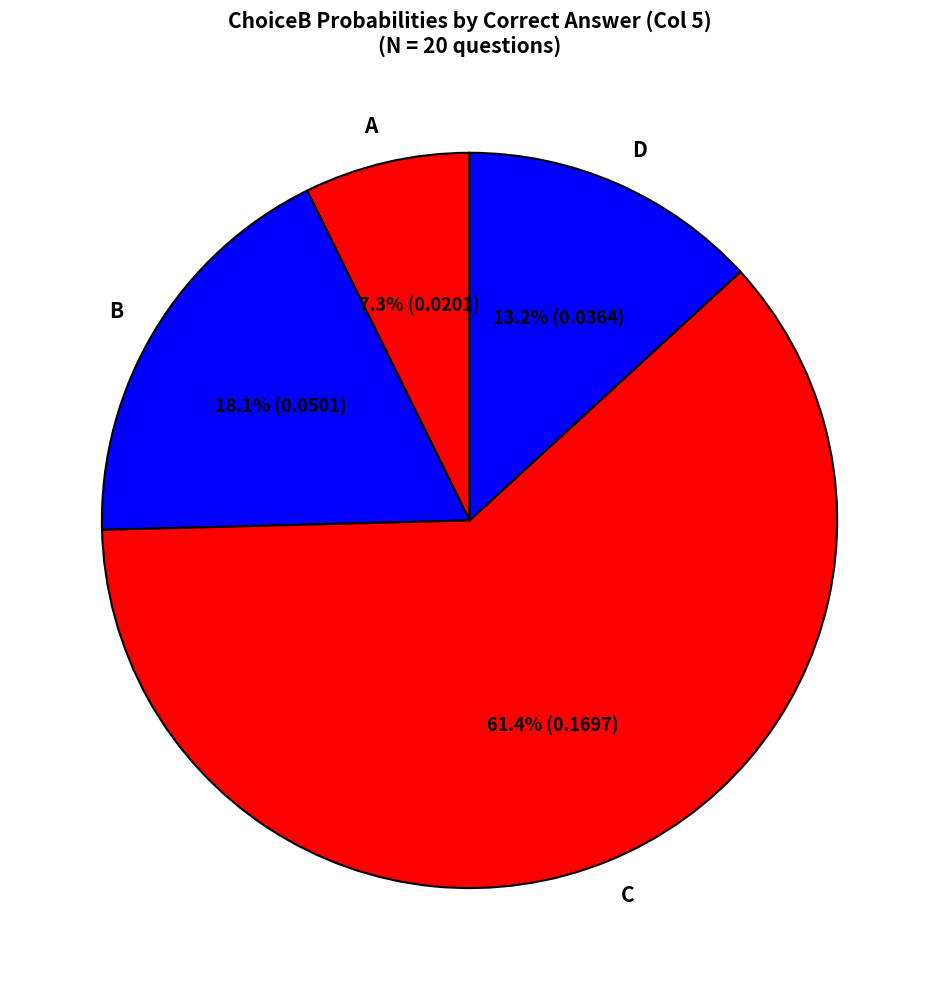

Does B account for over 50% of the chart?

No